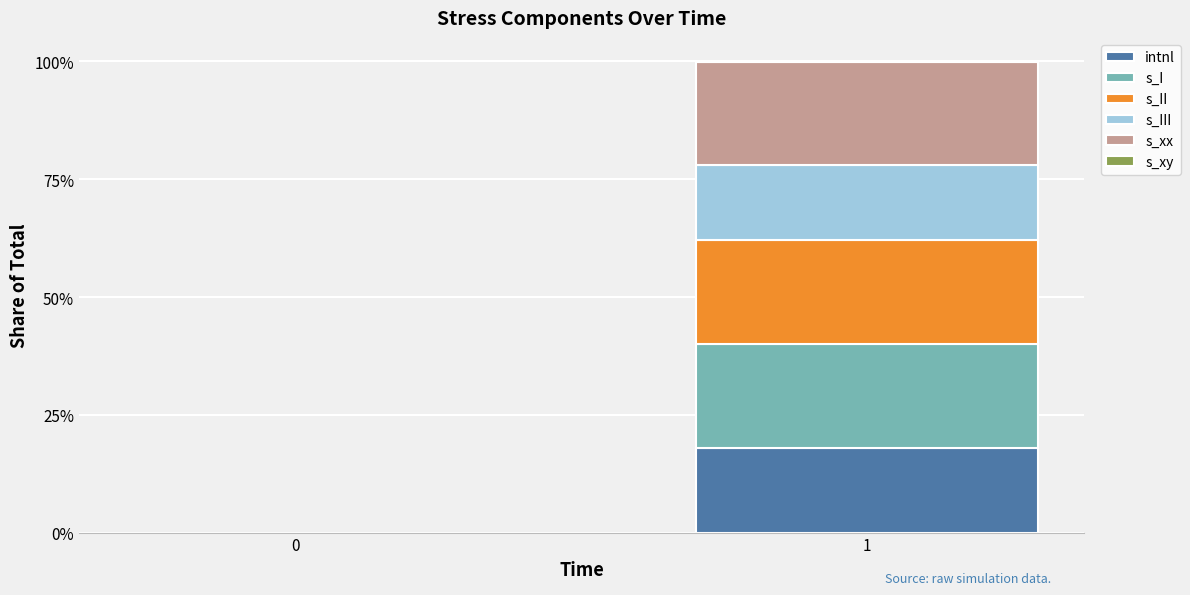

Does the chart contain stacked bars?

Yes